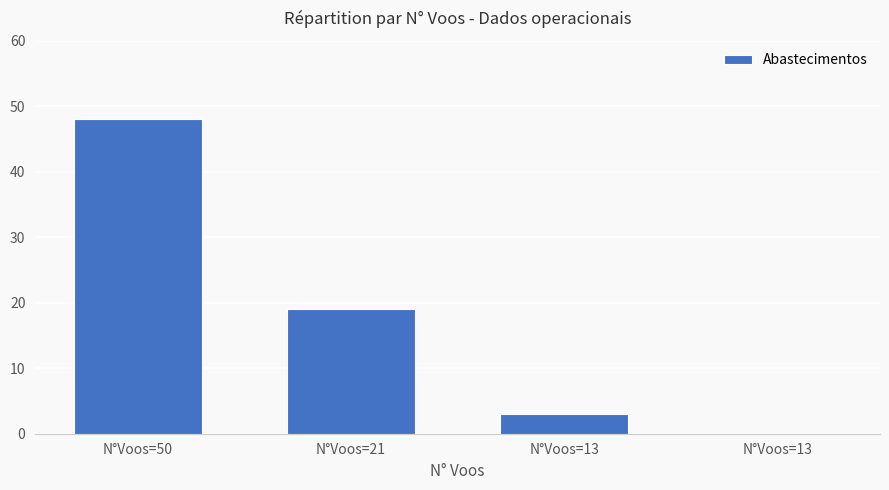

Are the bars horizontal?

No